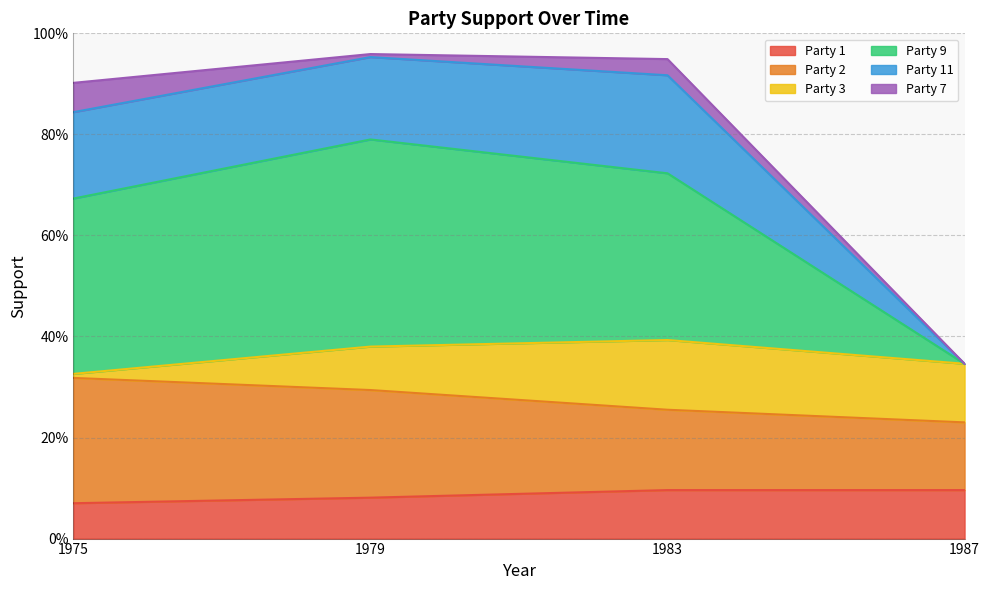

What is the minimum value shown in the chart?

0.1